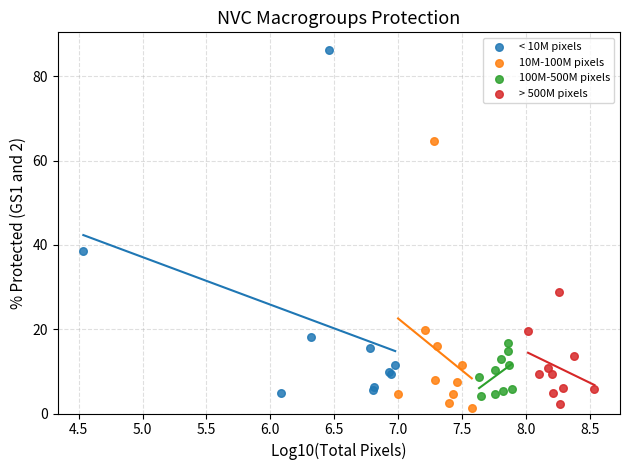

What are all the series names shown in the legend?

< 10M pixels, 10M-100M pixels, 100M-500M pixels, > 500M pixels